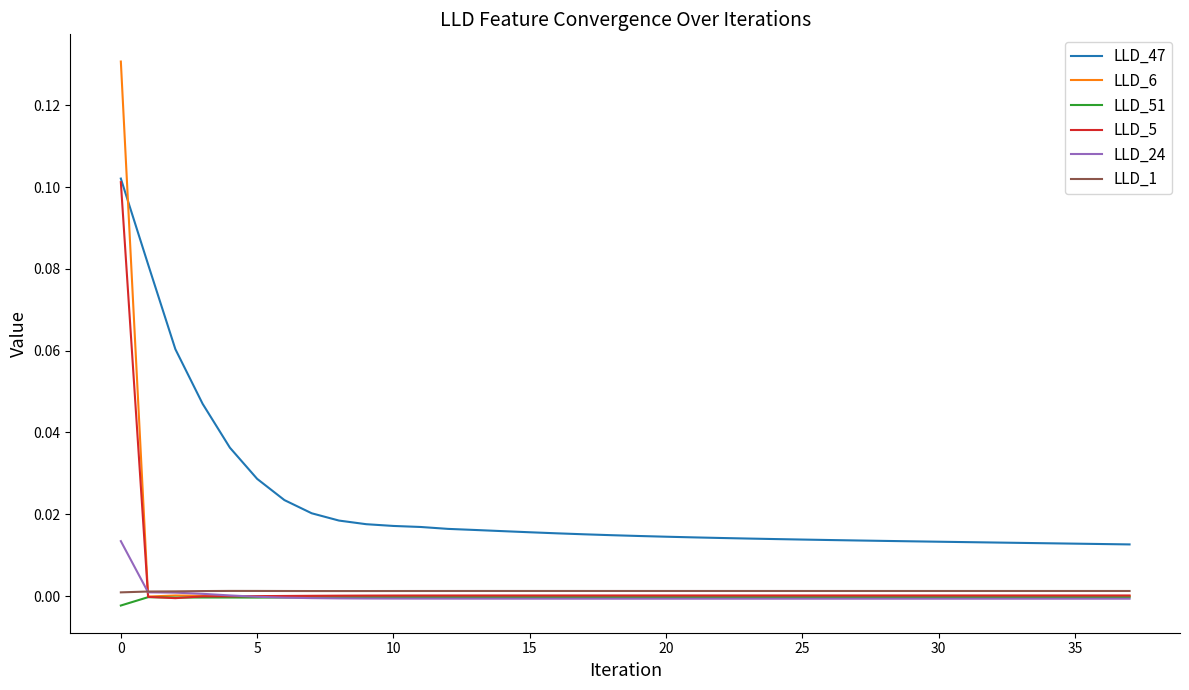

Which series has the largest range (max minus min)?

LLD_6